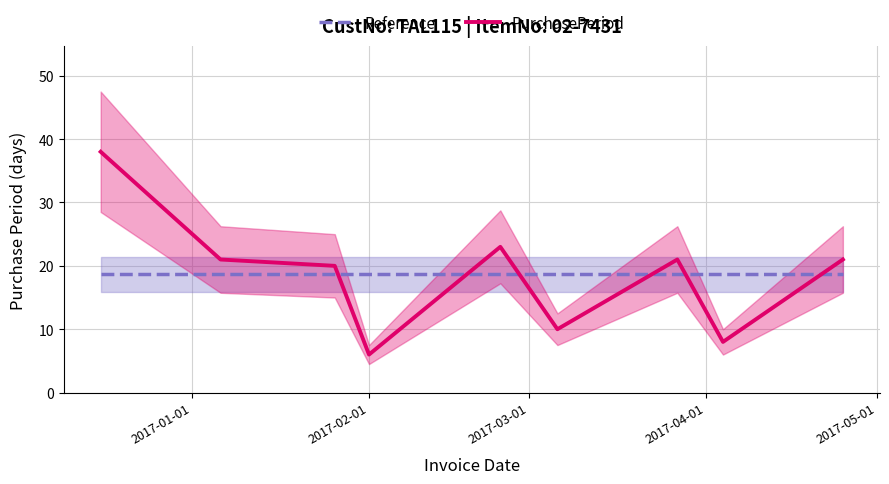

True or false: PurchasePeriod and Reference cross at least once.

True